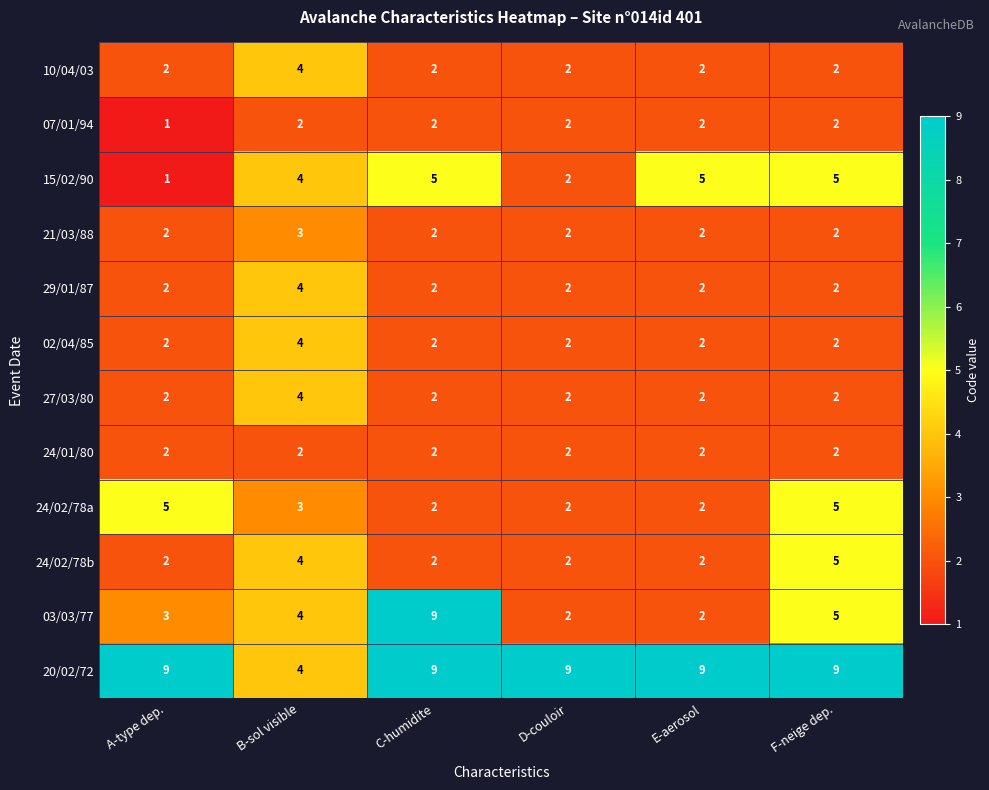

Is it true that 15/02/90 equals 4 at B-sol visible?

True